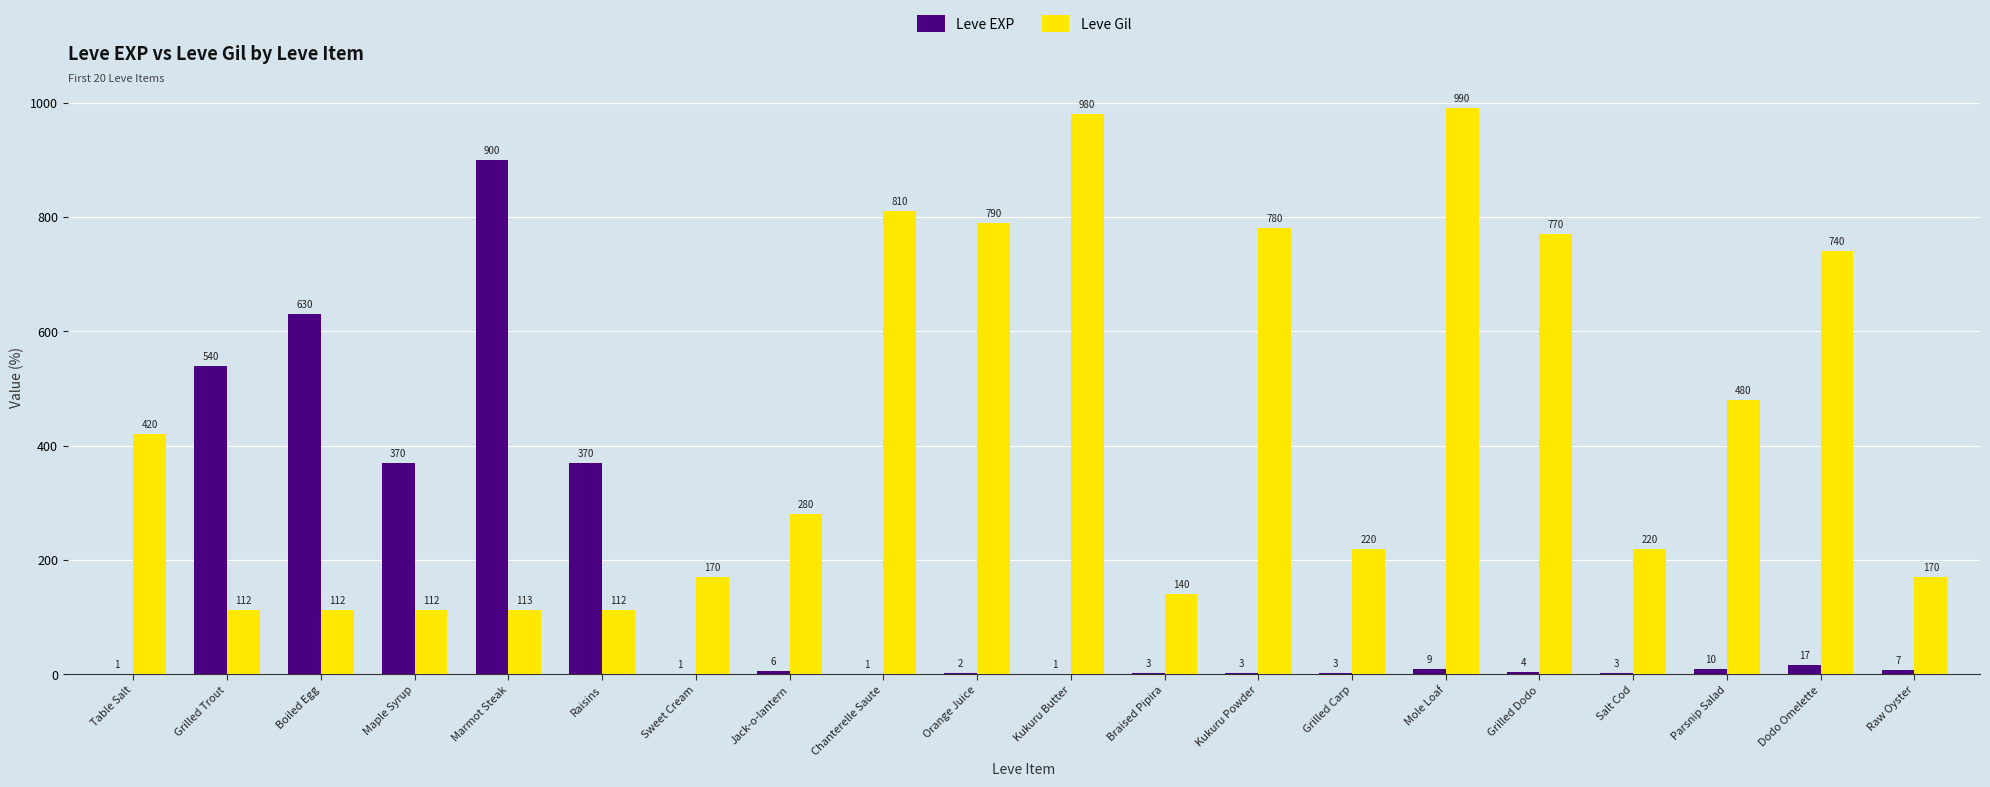

True or false: Leve EXP has a value of 540 at Grilled Trout.

True